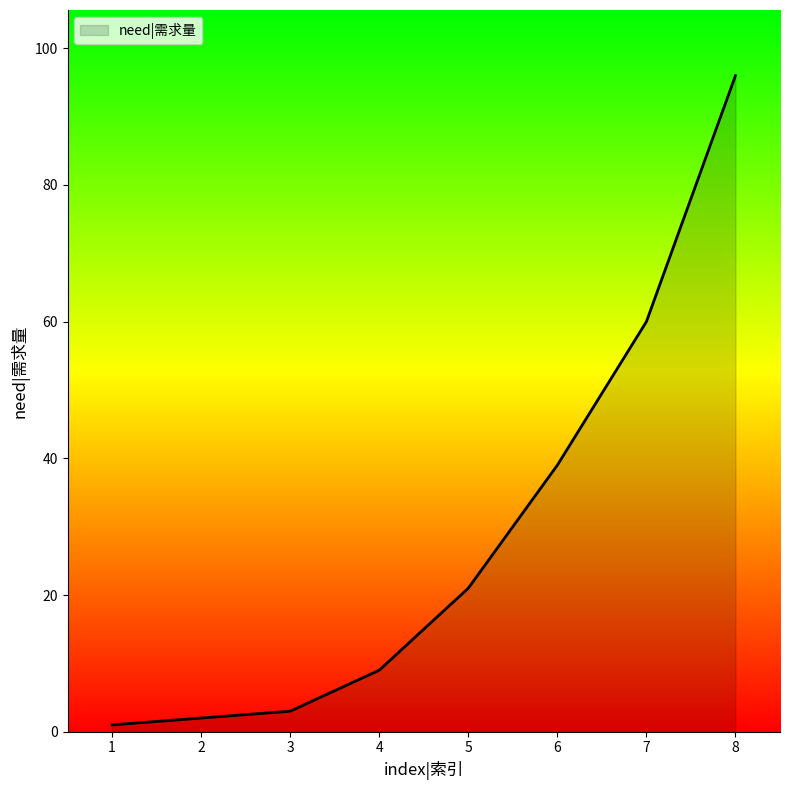

How many series are shown in this chart?

1